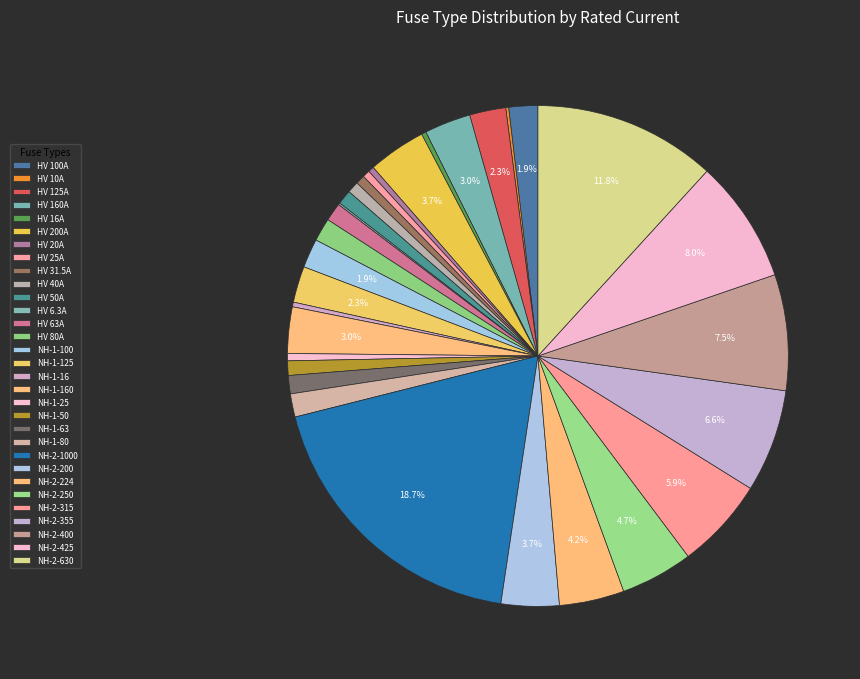

Which category has the biggest portion of the pie?

NH-2-1000